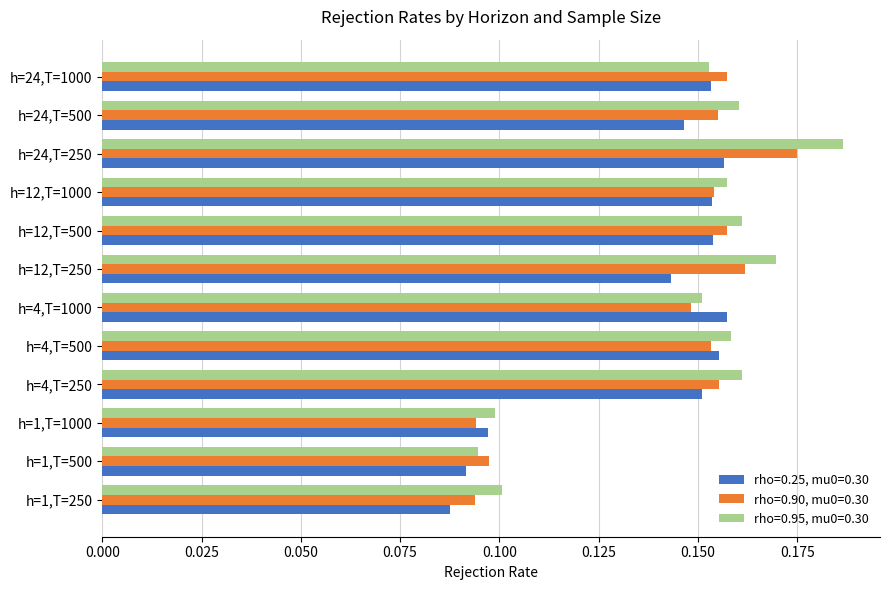

What is the sum of the rho=0.90, mu0=0.30 values at h=12,T=250 and h=24,T=250?

0.3